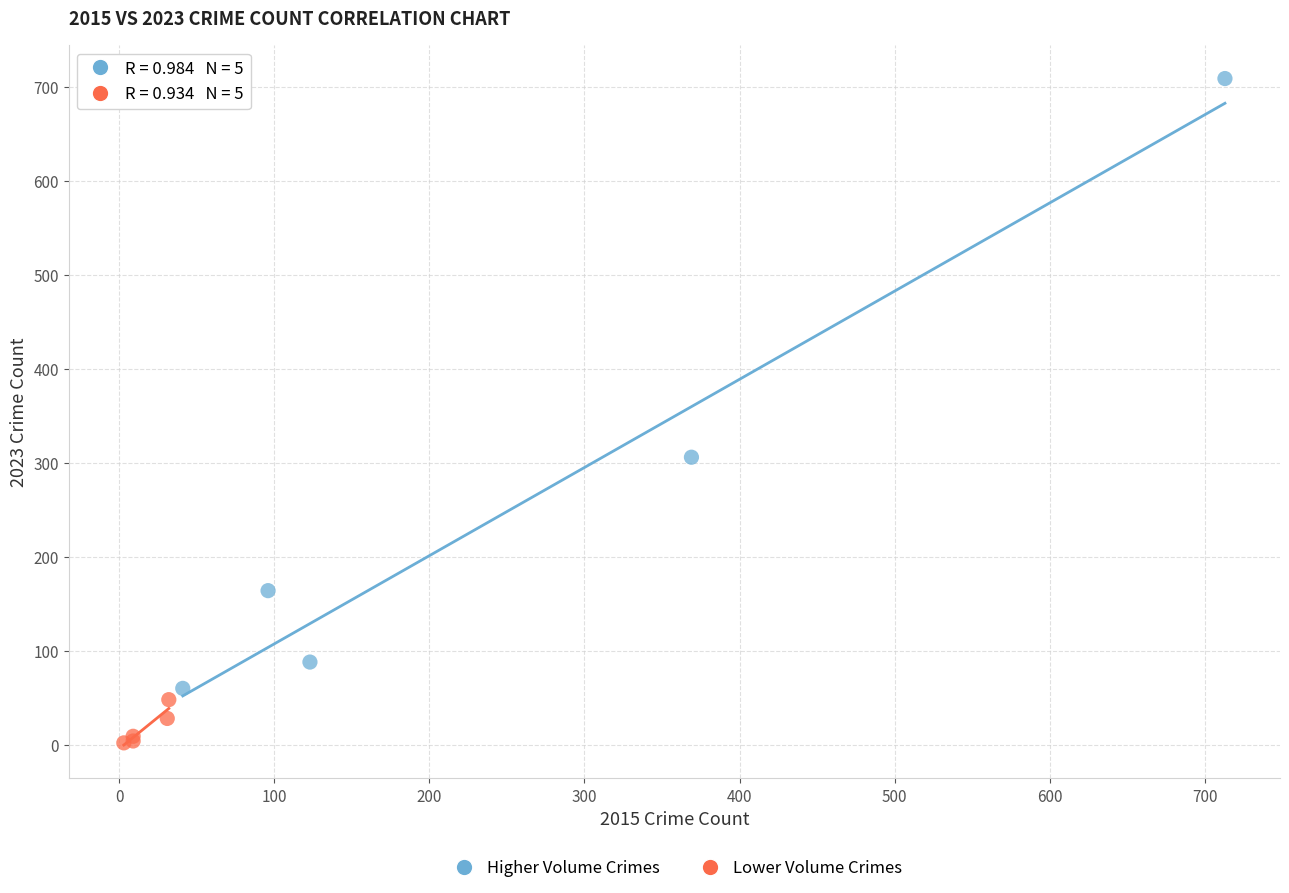

Which series reaches the minimum Y coordinate?

Lower Volume Crimes